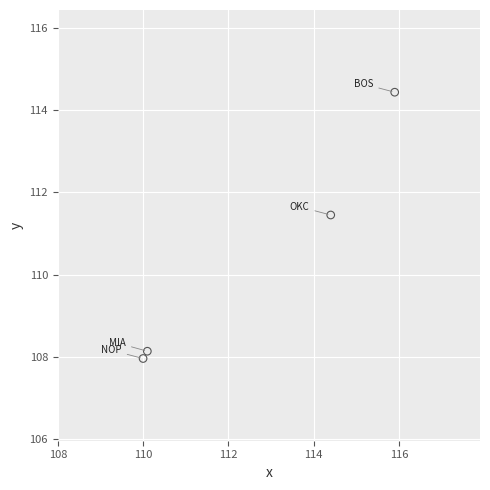

What Y value in the scatter plot is closest to 111?

111.5